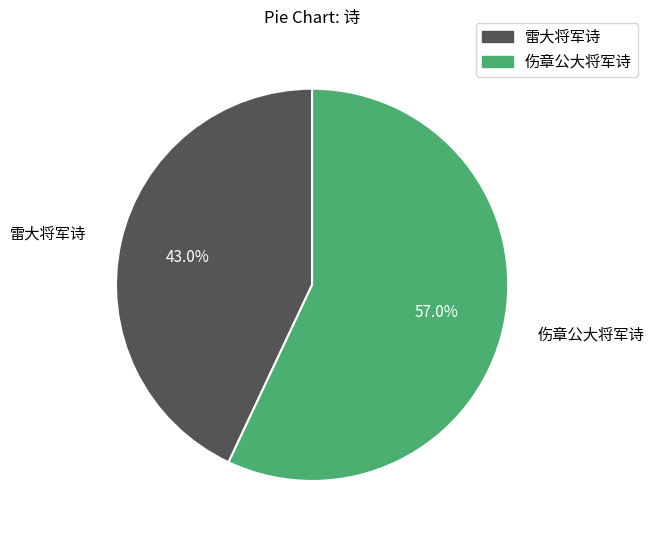

Which category has the biggest portion of the pie?

伤章公大将军诗